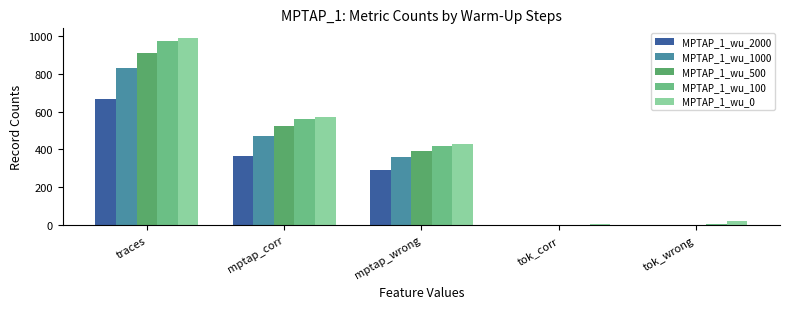

Are the bars horizontal?

No